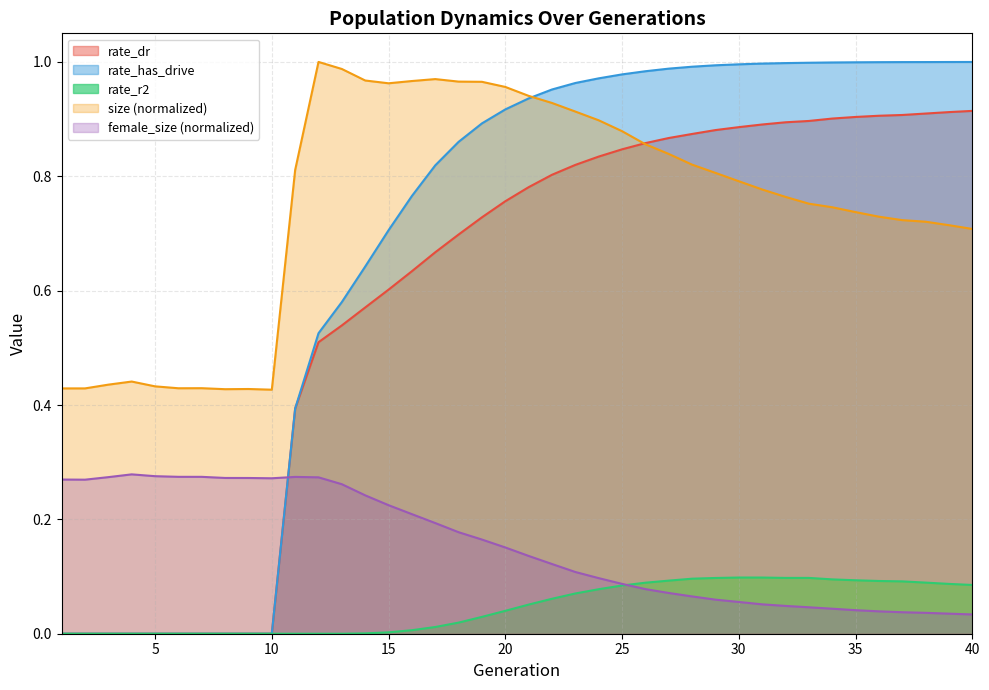

What is the sum of the rate_dr values at 31 and 35?

1.8